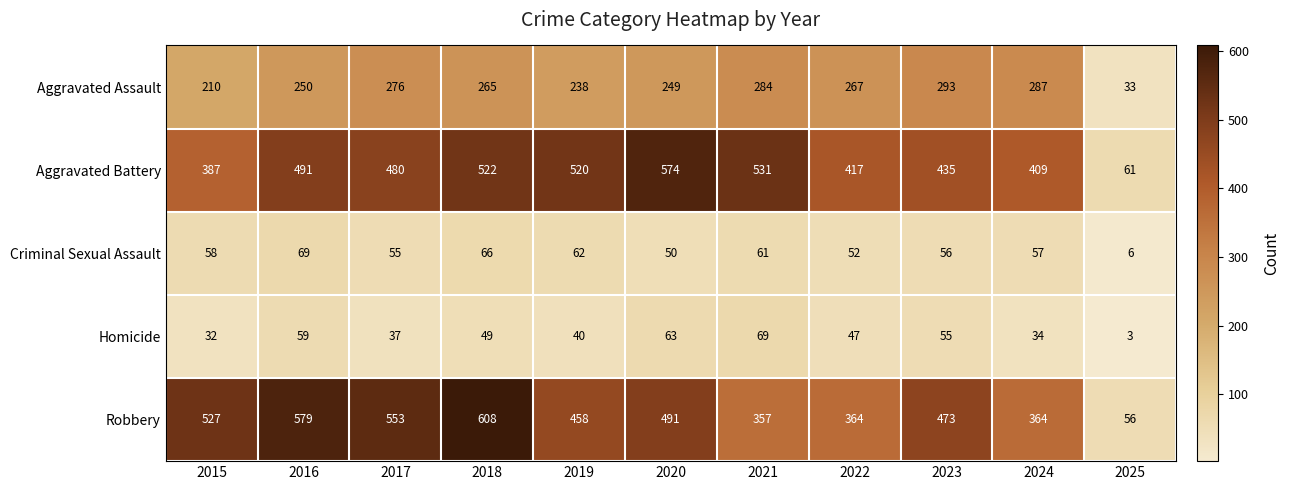

The Aggravated Battery series shows 632 at 2024. True or false?

False